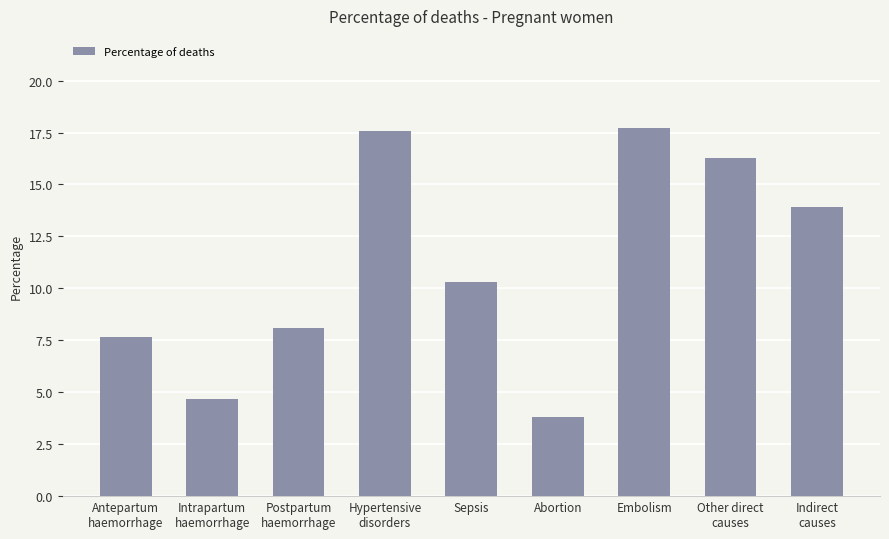

What is the ratio of the value at Other direct
causes to the value at Embolism?

0.9